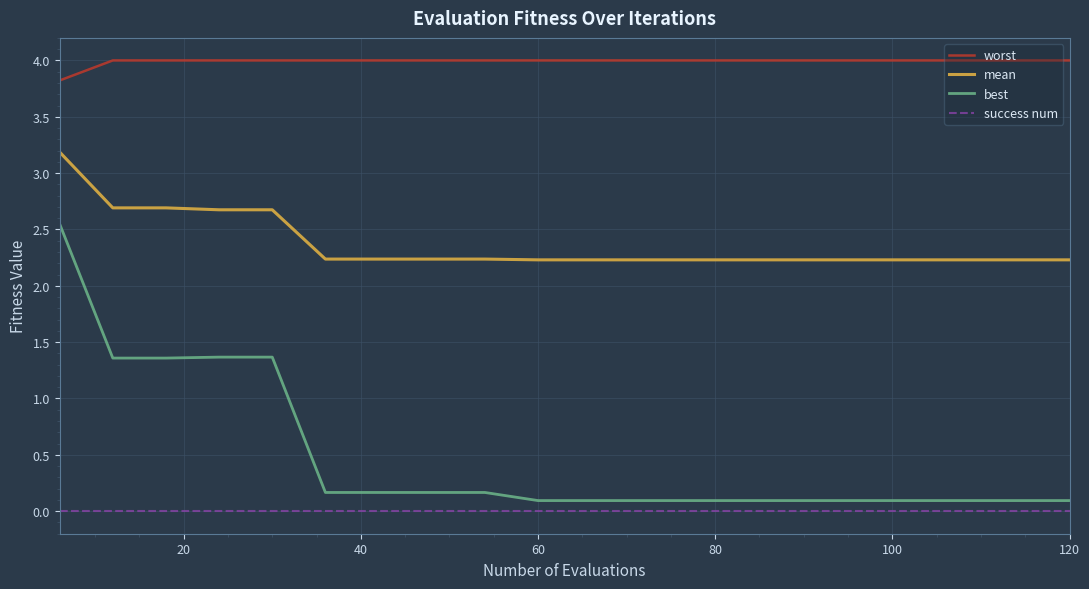

Which series has the largest total across all categories?

worst